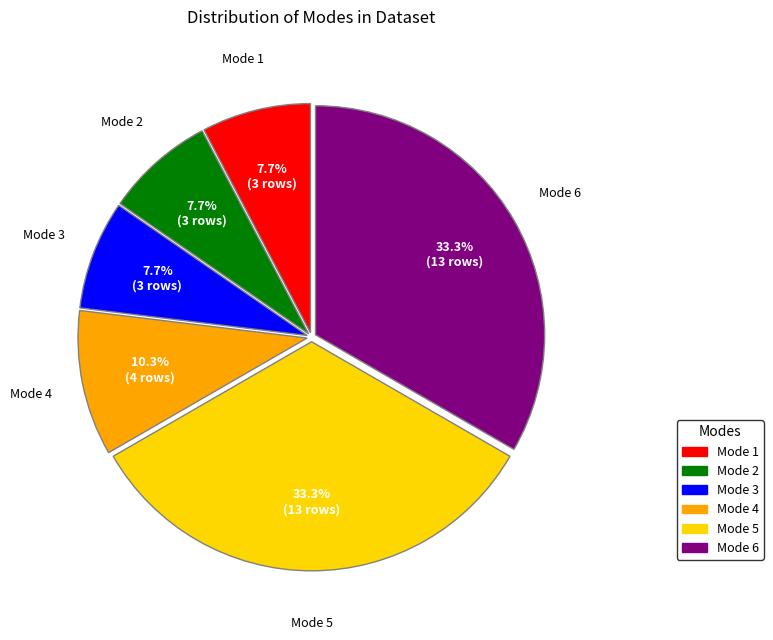

Is there any slice that represents more than half of the pie?

No